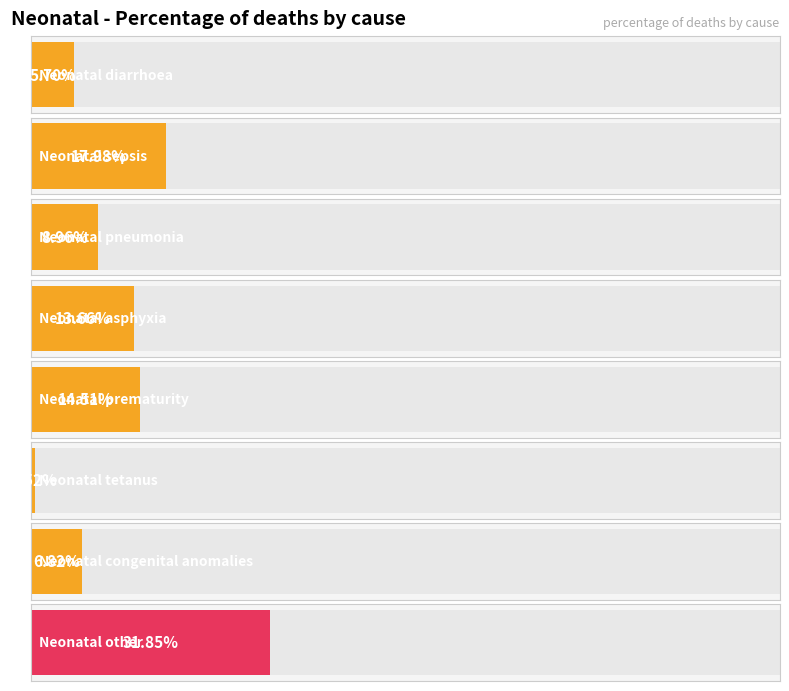

The chart shows a value of 0.1 at Neonatal diarrhoea. True or false?

False